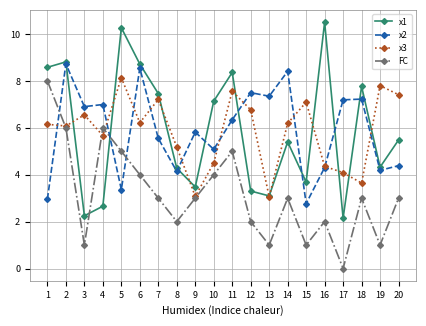

The value of x3 at 7 is 11.0. True or false?

False